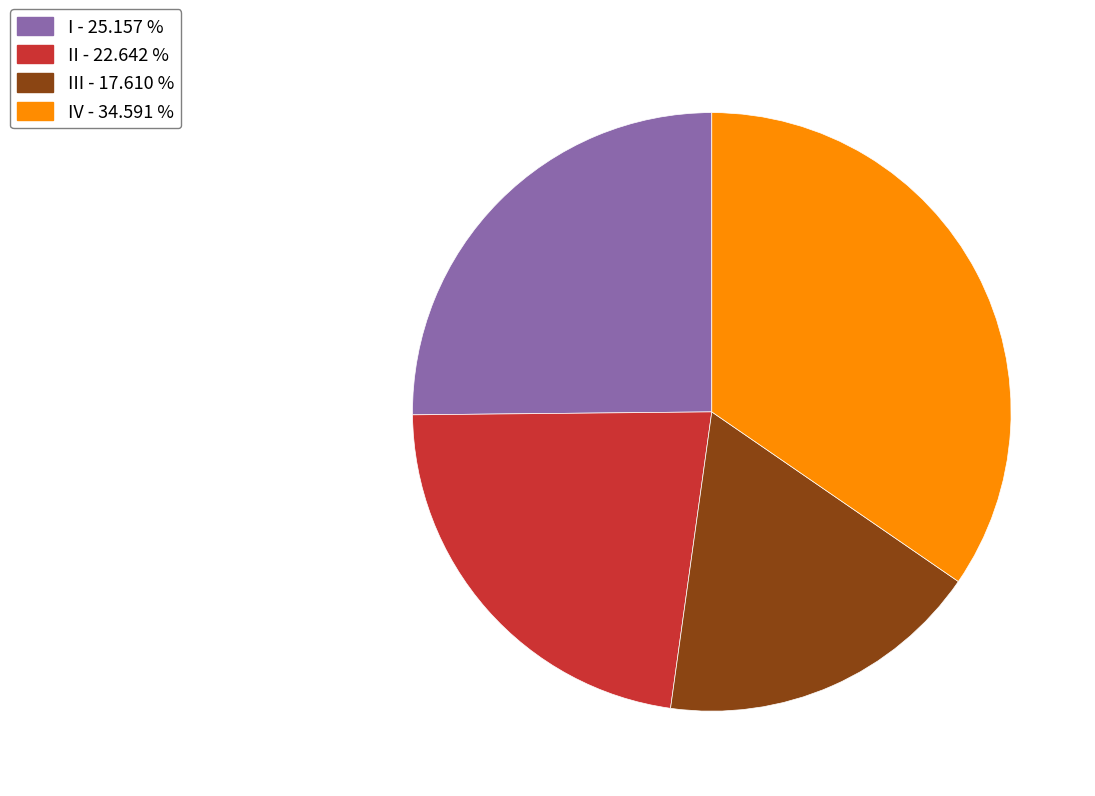

Combined, do I - 25.157 % and IV - 34.591 % account for over 50%?

Yes